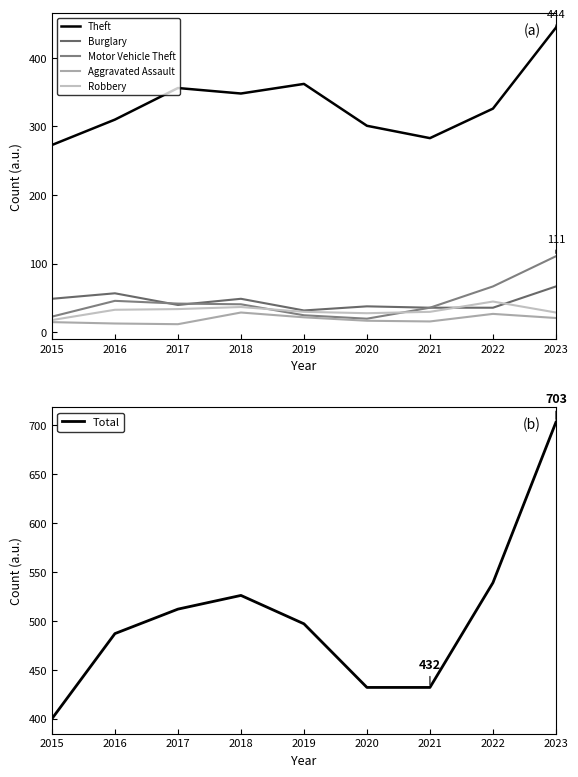

Reading left to right, transcribe all the data shown in this chart.

Theft: 2015=273	2016=310	2017=356	2018=348	2019=362	2020=301	2021=283	2022=326	2023=444
Burglary: 2015=49	2016=57	2017=40	2018=49	2019=32	2020=38	2021=36	2022=36	2023=67
Motor Vehicle Theft: 2015=23	2016=46	2017=42	2018=41	2019=25	2020=20	2021=36	2022=67	2023=111
Aggravated Assault: 2015=15	2016=13	2017=12	2018=29	2019=22	2020=17	2021=16	2022=27	2023=21
Robbery: 2015=18	2016=33	2017=34	2018=37	2019=30	2020=28	2021=30	2022=45	2023=29
Total: 2015=400	2016=487	2017=512	2018=526	2019=497	2020=432	2021=432	2022=539	2023=703